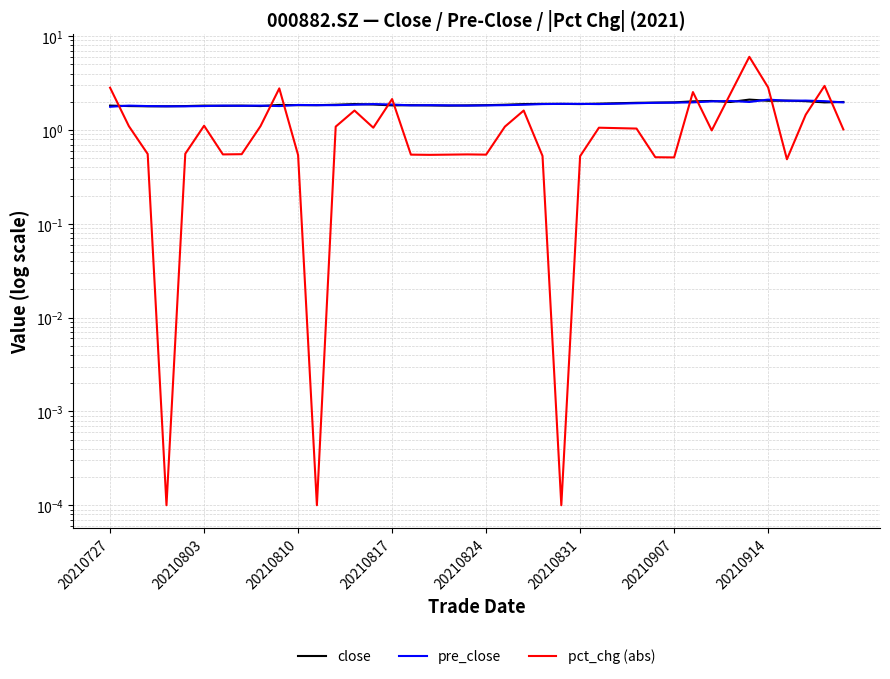

Reading left to right, what are all the values shown in this chart?

close: 1.8	1.8	1.8	1.8	1.8	1.8	1.8	1.8	1.8	1.9	1.8	1.8	1.9	1.9	1.9	1.8	1.8	1.8	1.8	1.8	1.8	1.9	1.9	1.9	1.9	1.9	1.9	1.9	1.9	2.0	2.0	2.0	2.0	2.0	2.1	2.0	2.1	2.0	2.0	2.0
pre_close: 1.8	1.8	1.8	1.8	1.8	1.8	1.8	1.8	1.8	1.8	1.9	1.8	1.8	1.9	1.9	1.9	1.8	1.8	1.8	1.8	1.8	1.8	1.9	1.9	1.9	1.9	1.9	1.9	1.9	1.9	2.0	2.0	2.0	2.0	2.0	2.1	2.0	2.1	2.0	2.0
pct_chg (abs): 2.8	1.1	0.6	0.0	0.6	1.1	0.5	0.6	1.1	2.8	0.5	0.0	1.1	1.6	1.1	2.1	0.5	0.5	0.5	0.5	0.5	1.1	1.6	0.5	0.0	0.5	1.1	1.0	1.0	0.5	0.5	2.5	1.0	2.5	6.0	2.8	0.5	1.5	3.0	1.0